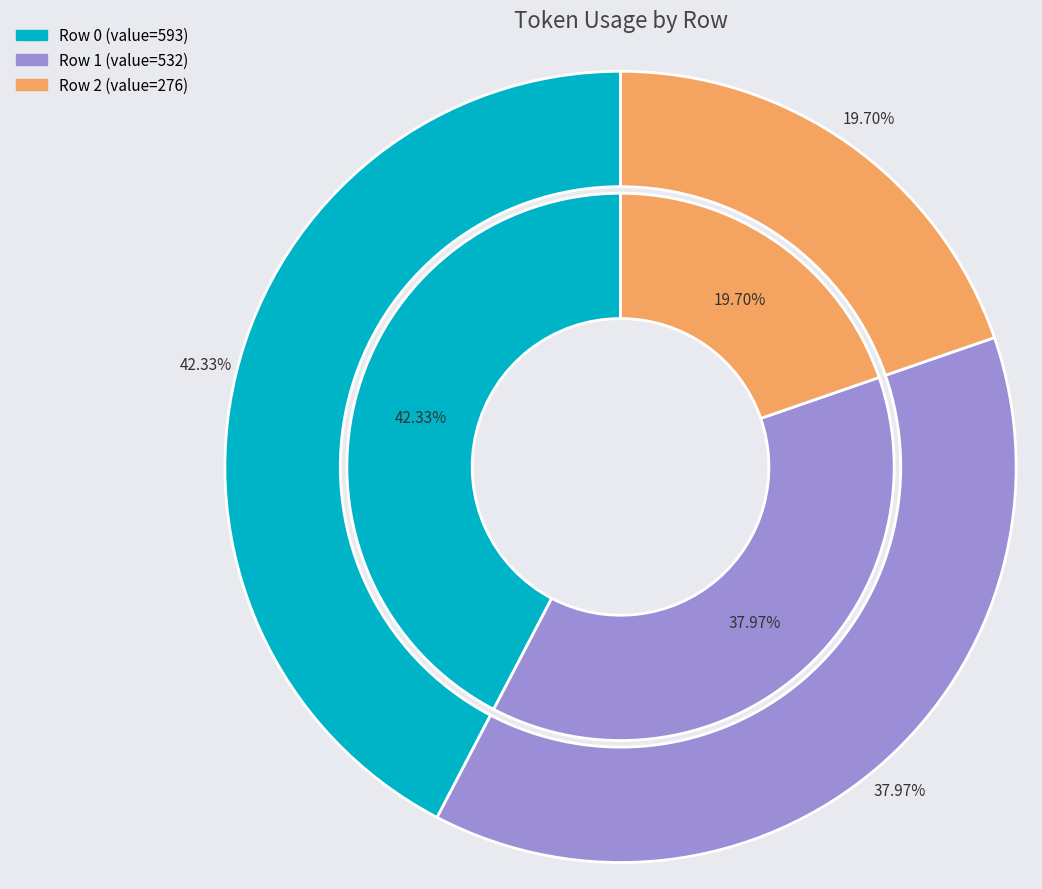

Is it true that Row 0 is 57% of the pie?

False